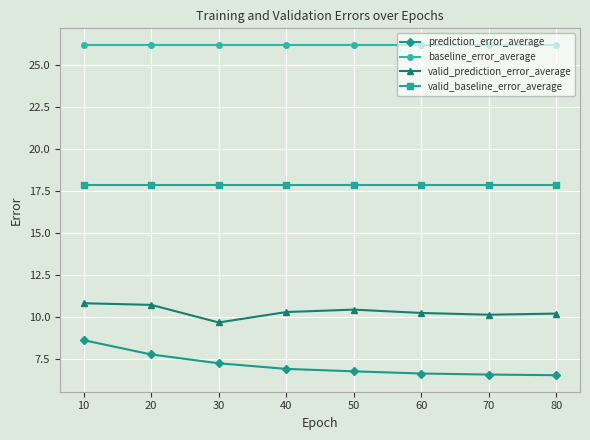

What is the difference between the maximum and minimum values in the valid_prediction_error_average series?

1.1